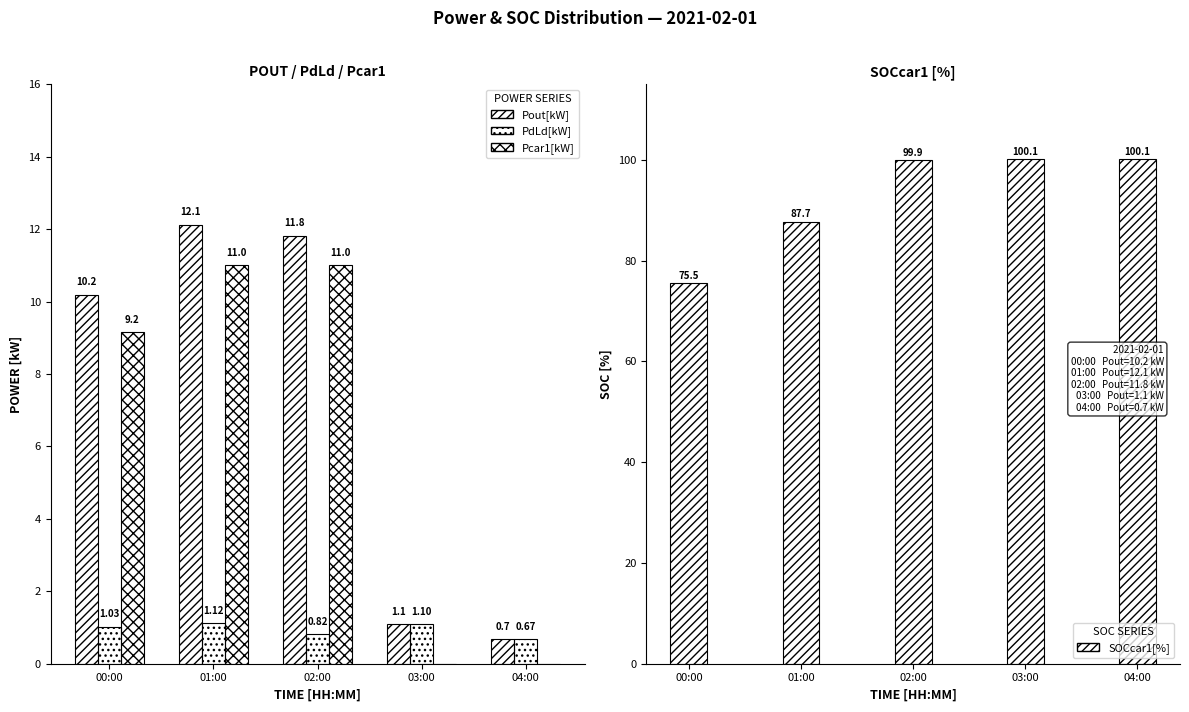

Reading left to right, what are all the values shown in this chart?

Pout[kW]: 10.2	12.1	11.8	1.1	0.7
PdLd[kW]: 1.0	1.1	0.8	1.1	0.7
Pcar1[kW]: 9.2	11.0	11.0	0.0	0.0
SOCcar1[%]: 75.5	87.7	99.9	100.1	100.1